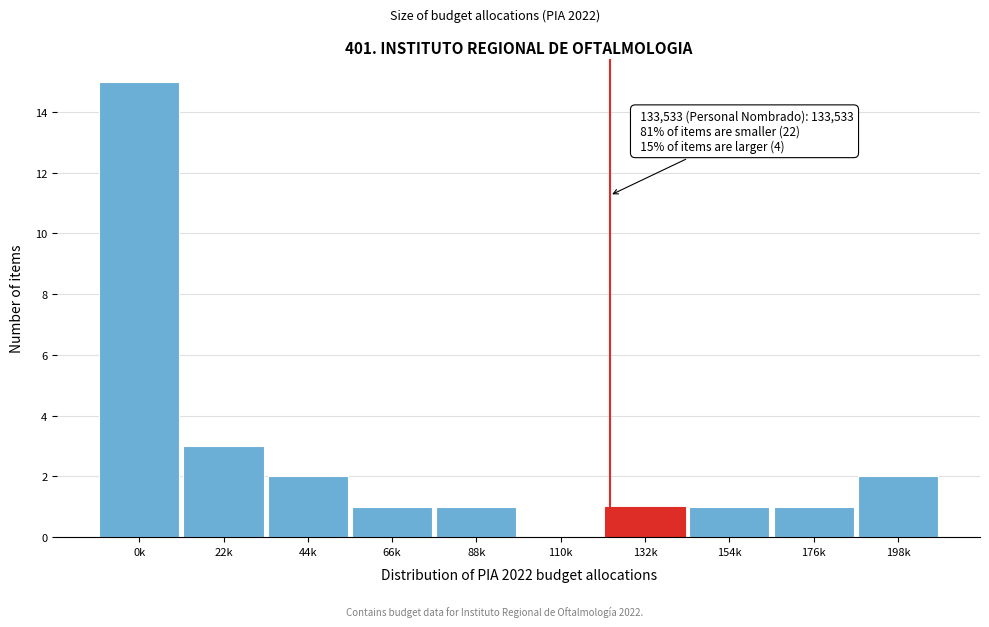

Reading left to right, list all the values displayed in this chart.

0k=15	22k=3	44k=2	66k=1	88k=1	110k=0	132k=1	154k=1	176k=1	198k=2